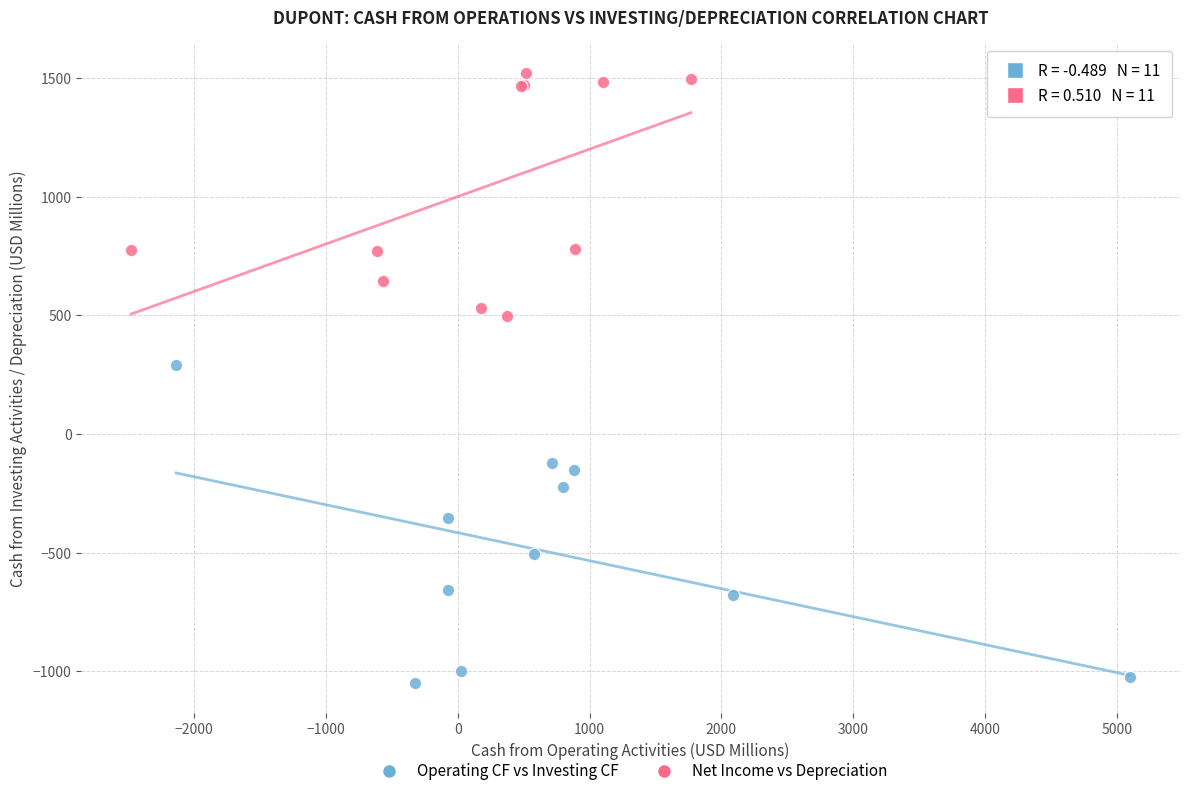

Which series has the largest Y range (max minus min)?

Operating CF vs Investing CF